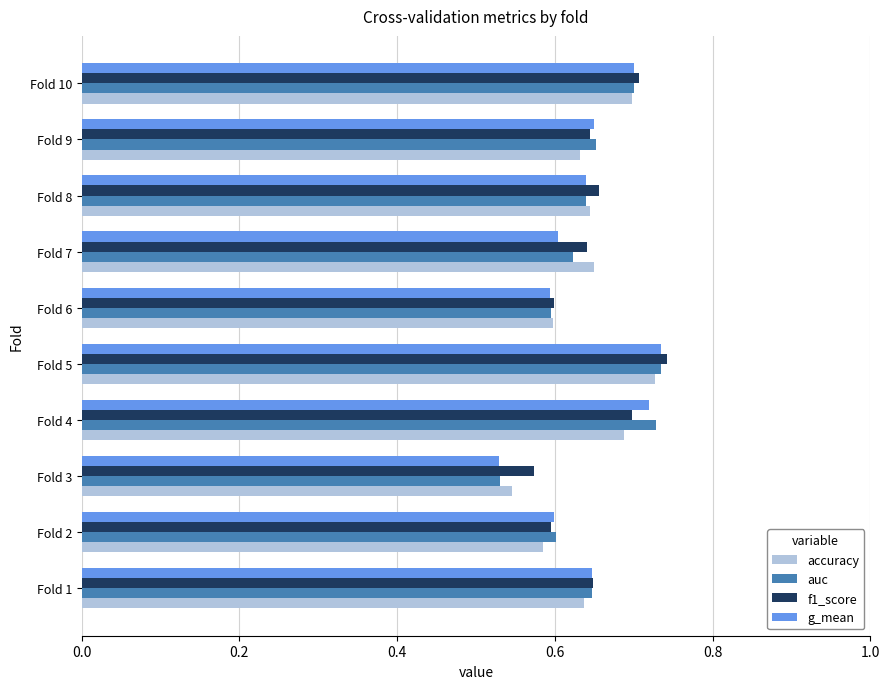

At which category is the sum across all series the highest?

Fold 5